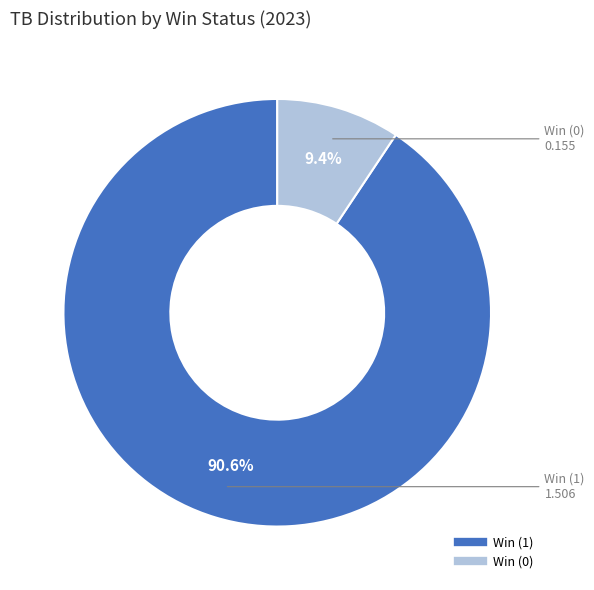

Rank the categories by value from highest to lowest.

Win (1), Win (0)